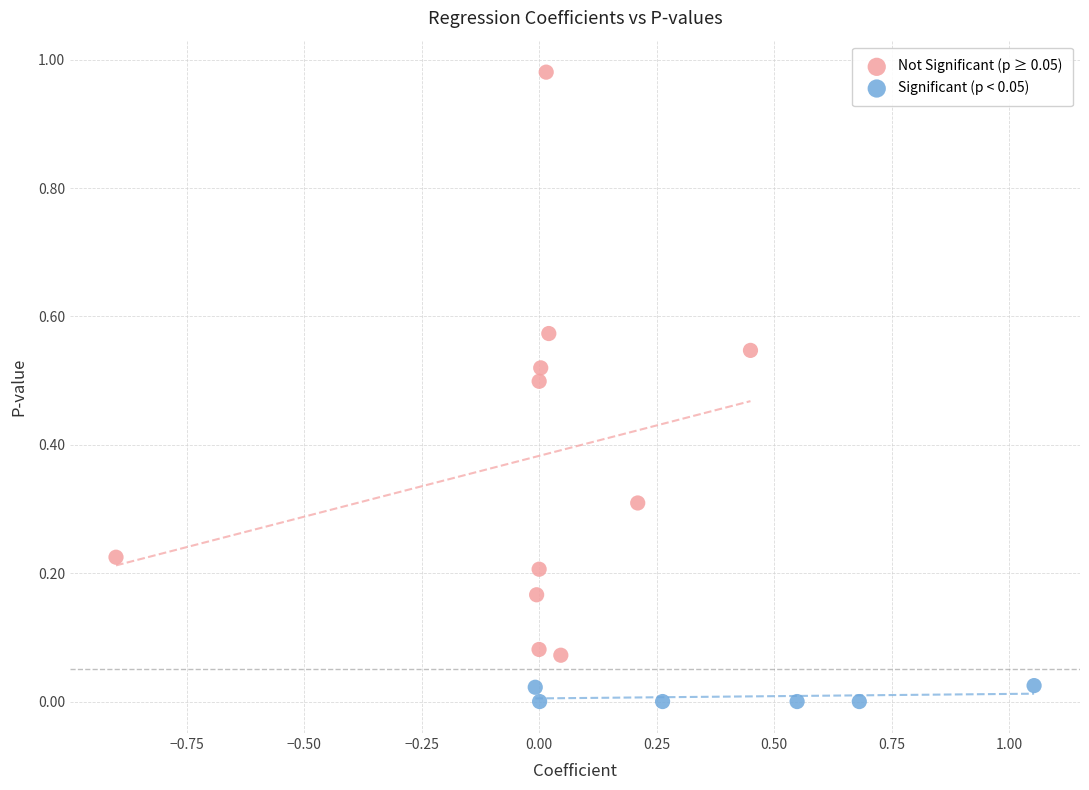

What are all the series names shown in the legend?

Not Significant (p ≥ 0.05), Significant (p < 0.05)